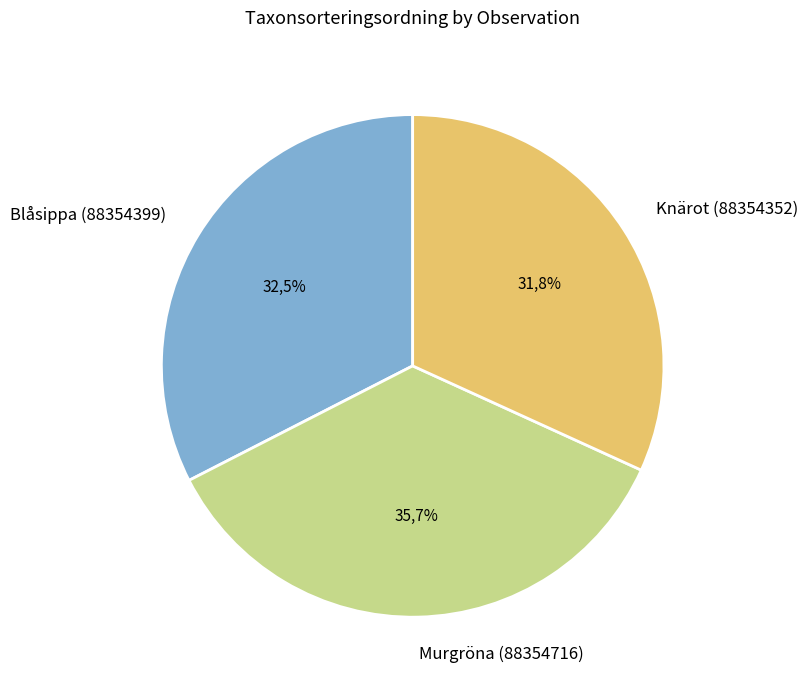

What is the change in value from Murgröna (88354716) to Knärot (88354352)?

-11663